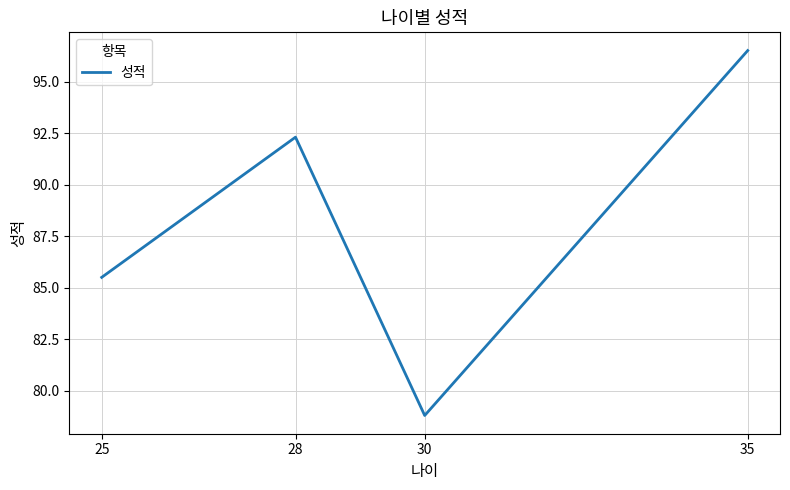

Rank the categories by value from highest to lowest.

35, 28, 25, 30